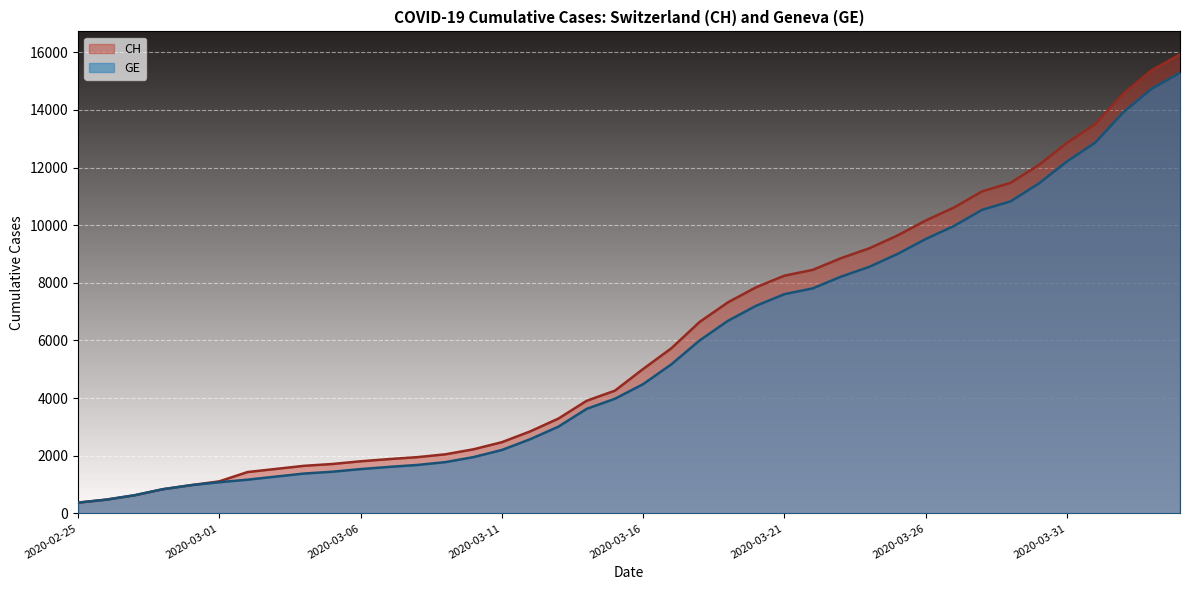

What is the average value of the CH series?

6053